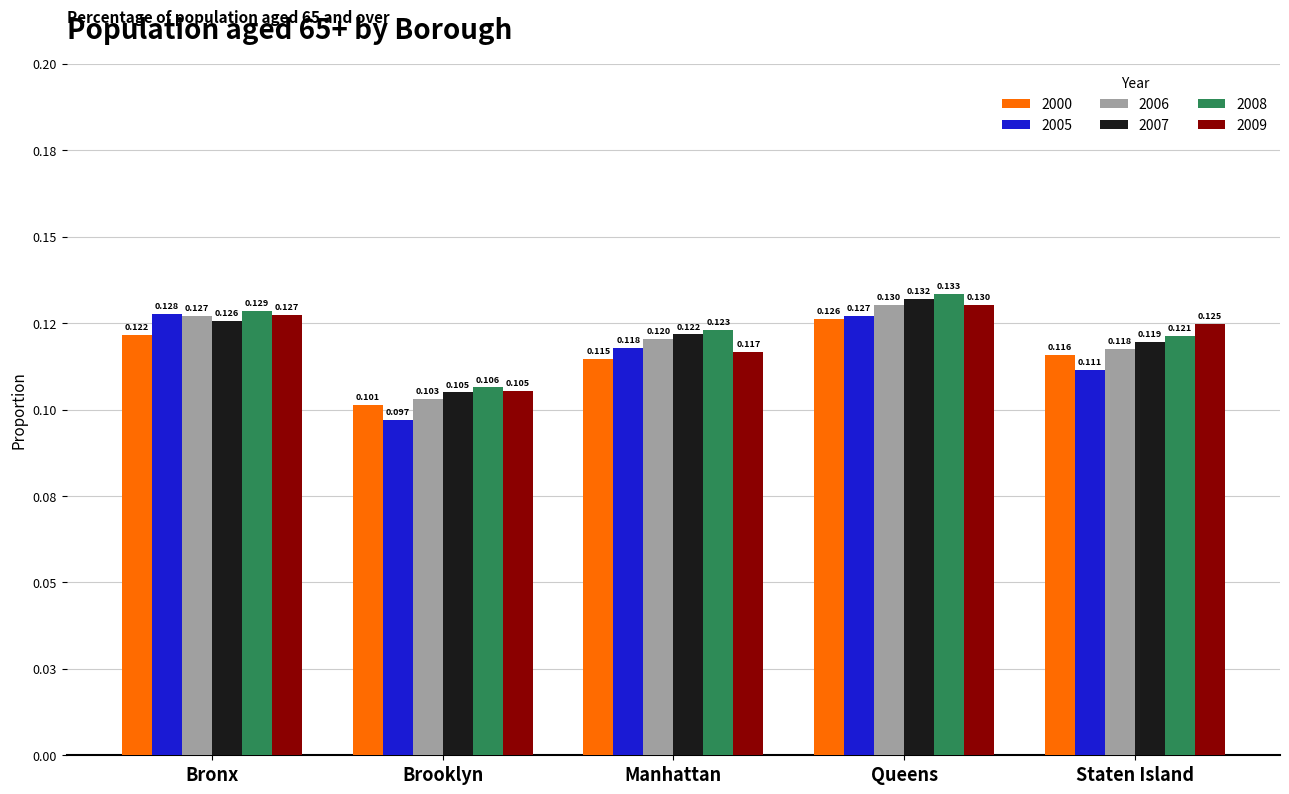

At which category is the sum across all series the highest?

Queens